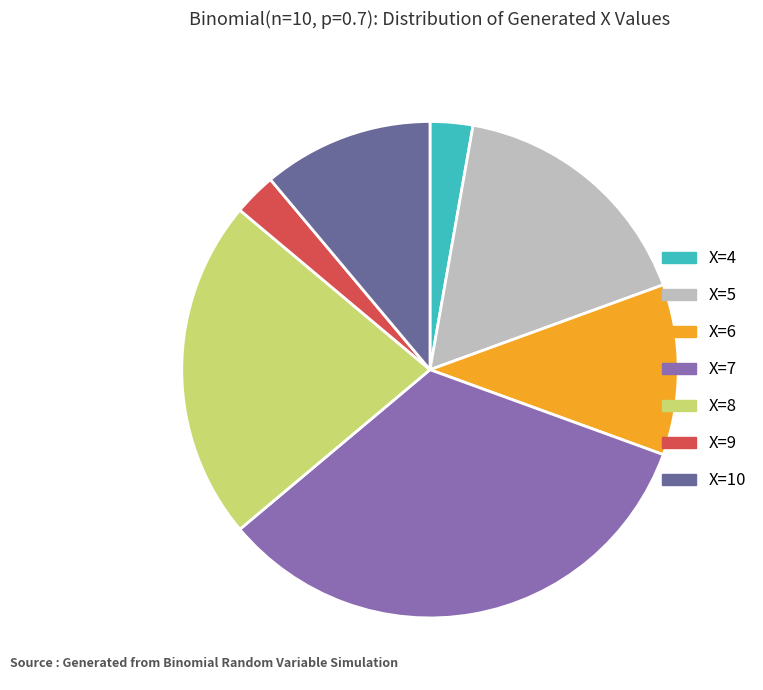

True or false: X=7 accounts for 43% of the total.

False